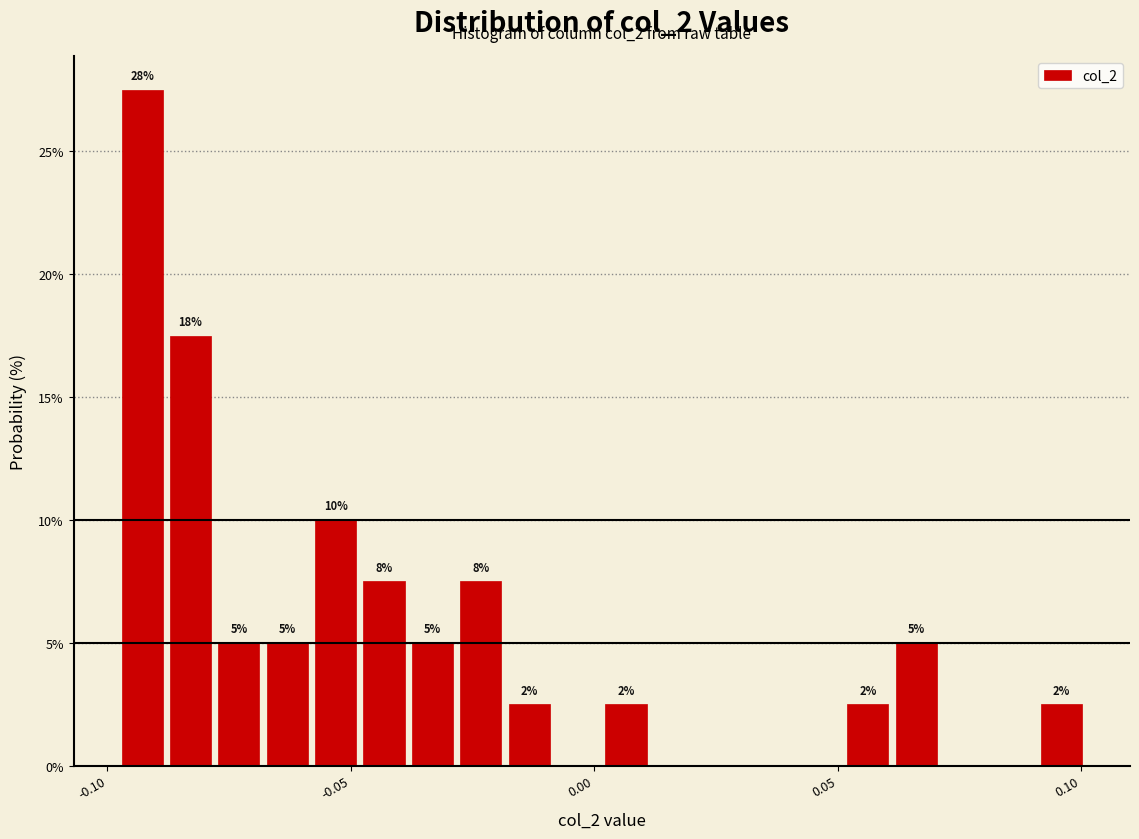

Read against the x-axis, roughly where is the centre of the tallest bar?

-0.095